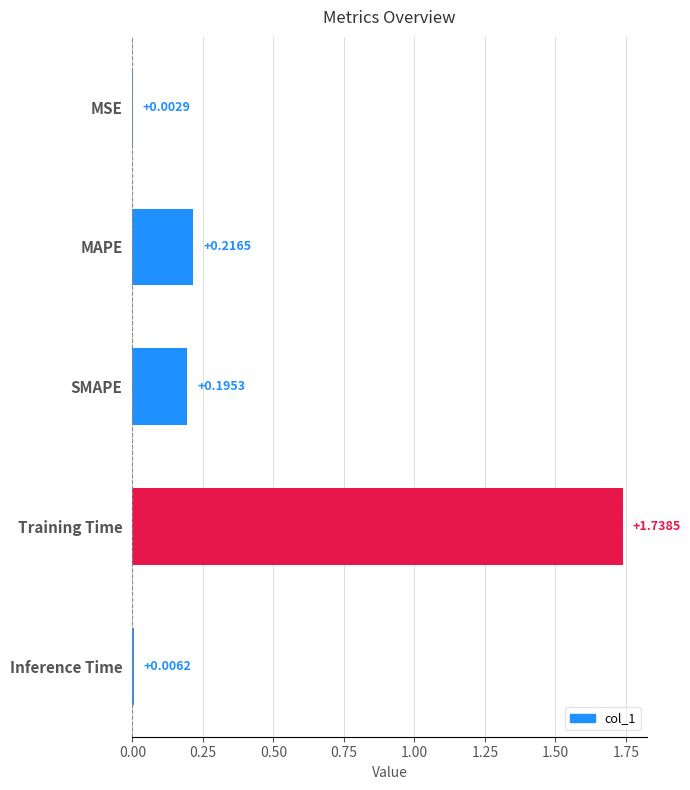

At which label is the value closest to 0?

MSE